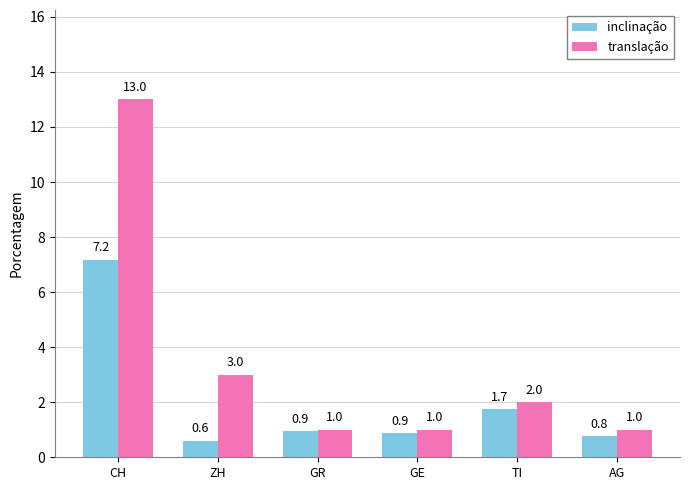

At which category is the sum across all series the highest?

CH